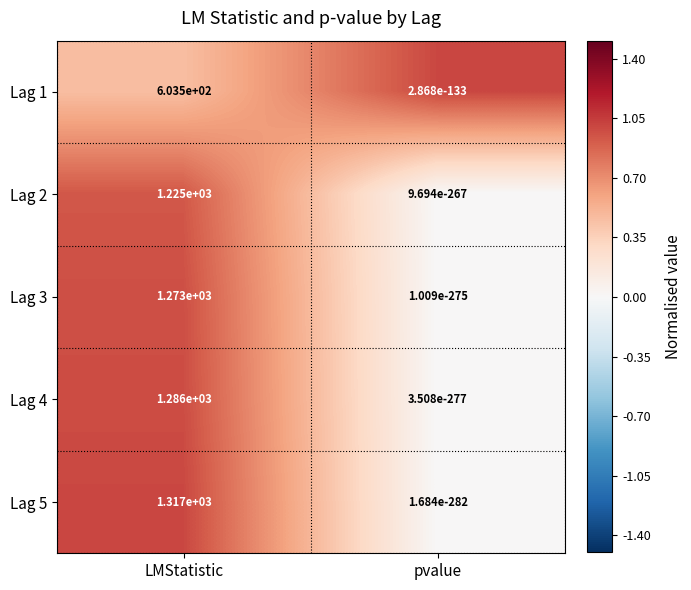

Which label corresponds to the smallest value in the chart?

pvalue